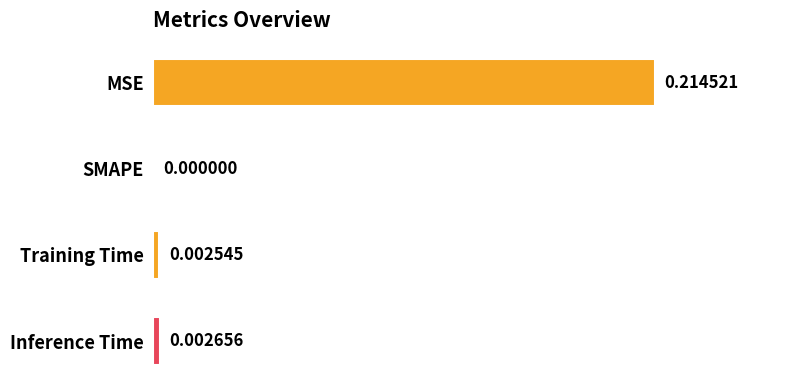

What is the change in value from MSE to Inference Time?

-1.0